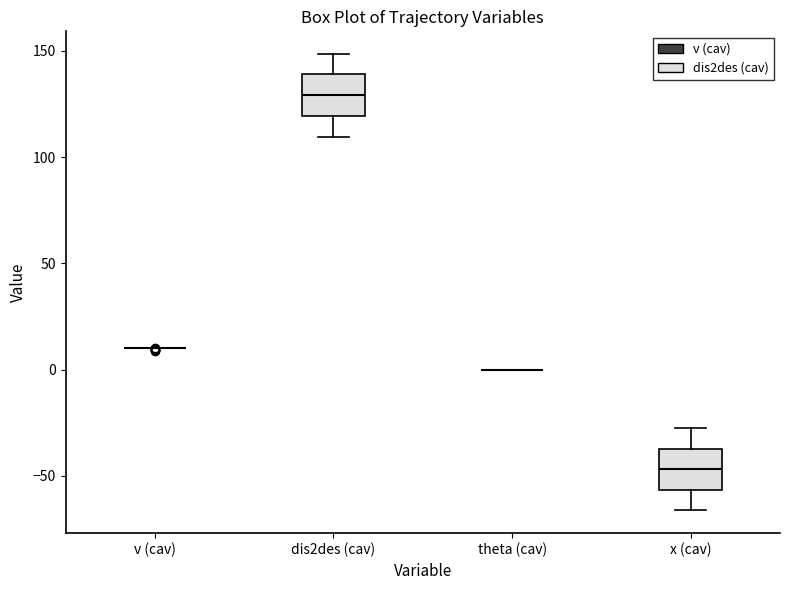

Where does the upper whisker of the box for dis2des (cav) end on the y-axis? The values are not printed on the chart, so give them approximately, as read against the axis.

150